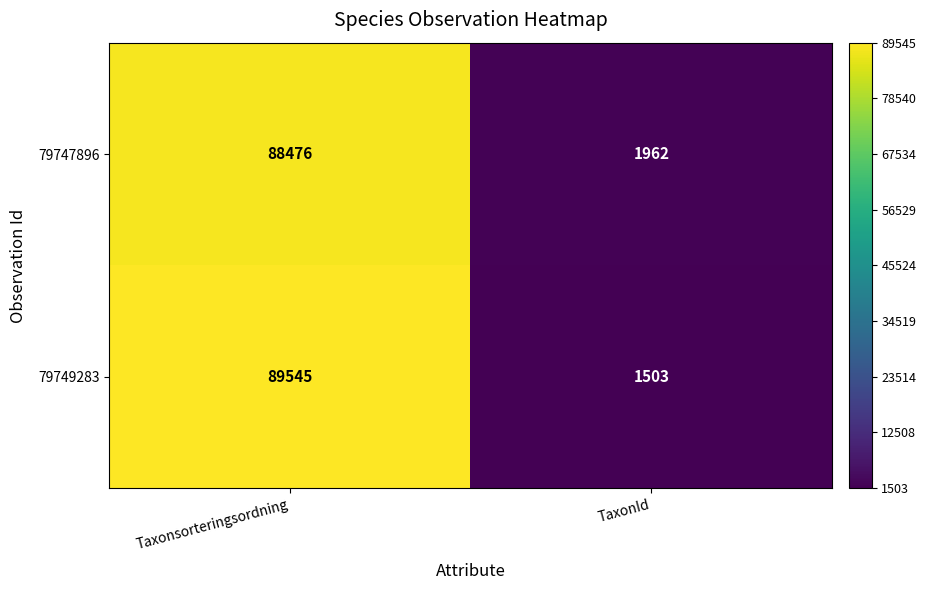

Read the 79747896 value at Taxonsorteringsordning, to the nearest 50.

88500